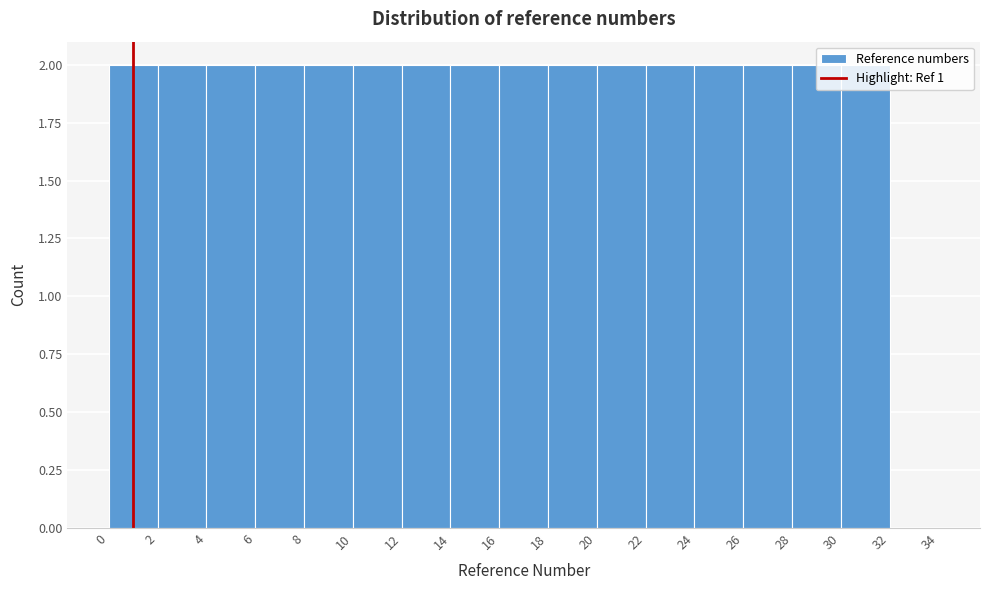

Reading left to right, list every bar in this chart as the range it spans on the x-axis followed by its height. The values are not printed on the chart, so give them approximately, as read against the axis.

0 to 2: 2
2 to 4: 2
4 to 6: 2
6 to 8: 2
8 to 10: 2
10 to 12: 2
12 to 14: 2
14 to 16: 2
16 to 18: 2
18 to 20: 2
20 to 22: 2
22 to 24: 2
24 to 26: 2
26 to 28: 2
28 to 30: 2
30 to 32: 2
32 to 34: 0